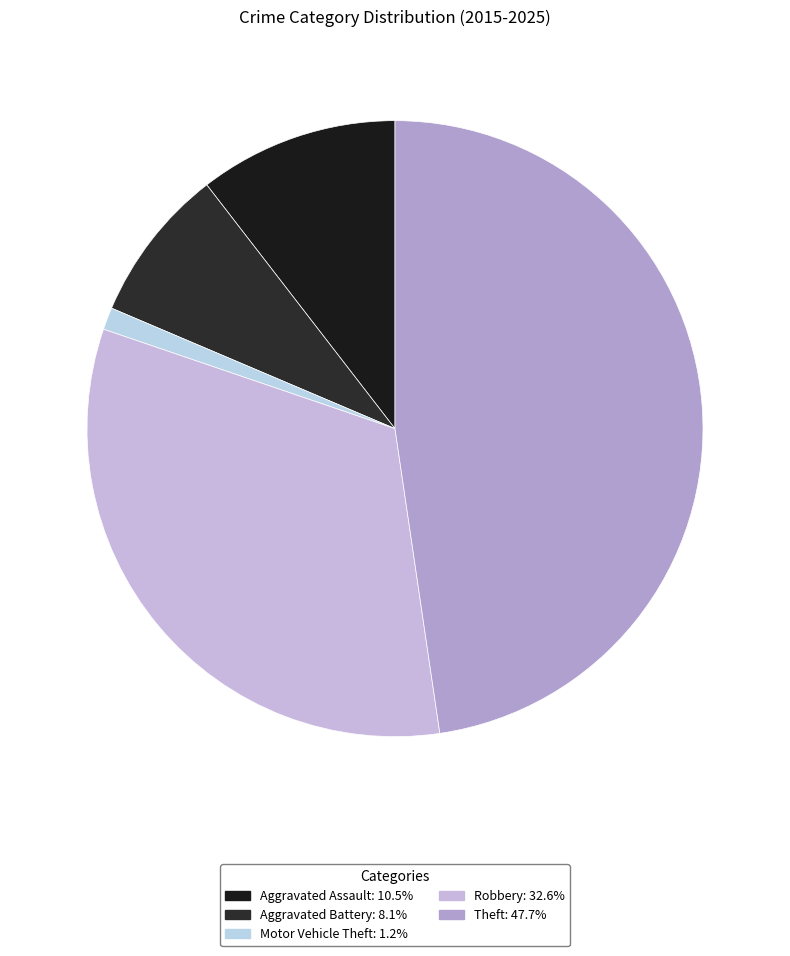

Which has a higher value, Aggravated Assault or Aggravated Battery?

Aggravated Assault